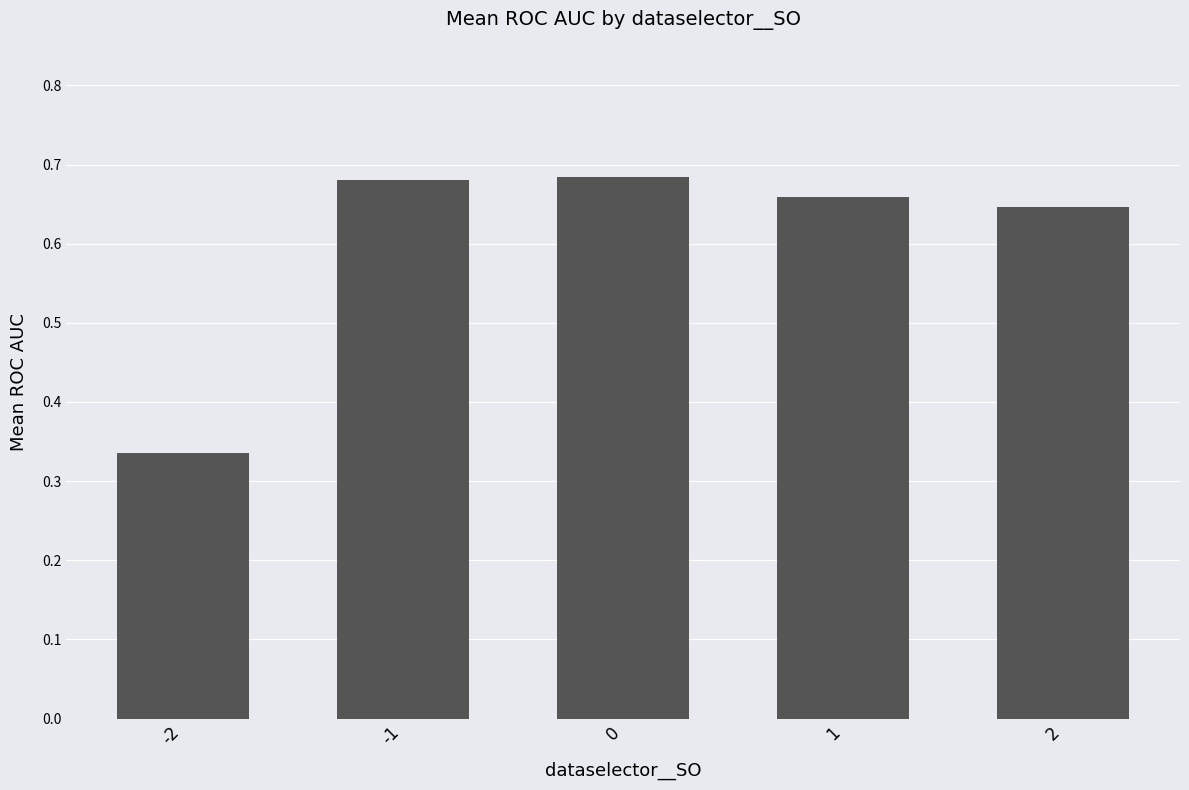

What is the change in value from -2 to 0?

+0.3